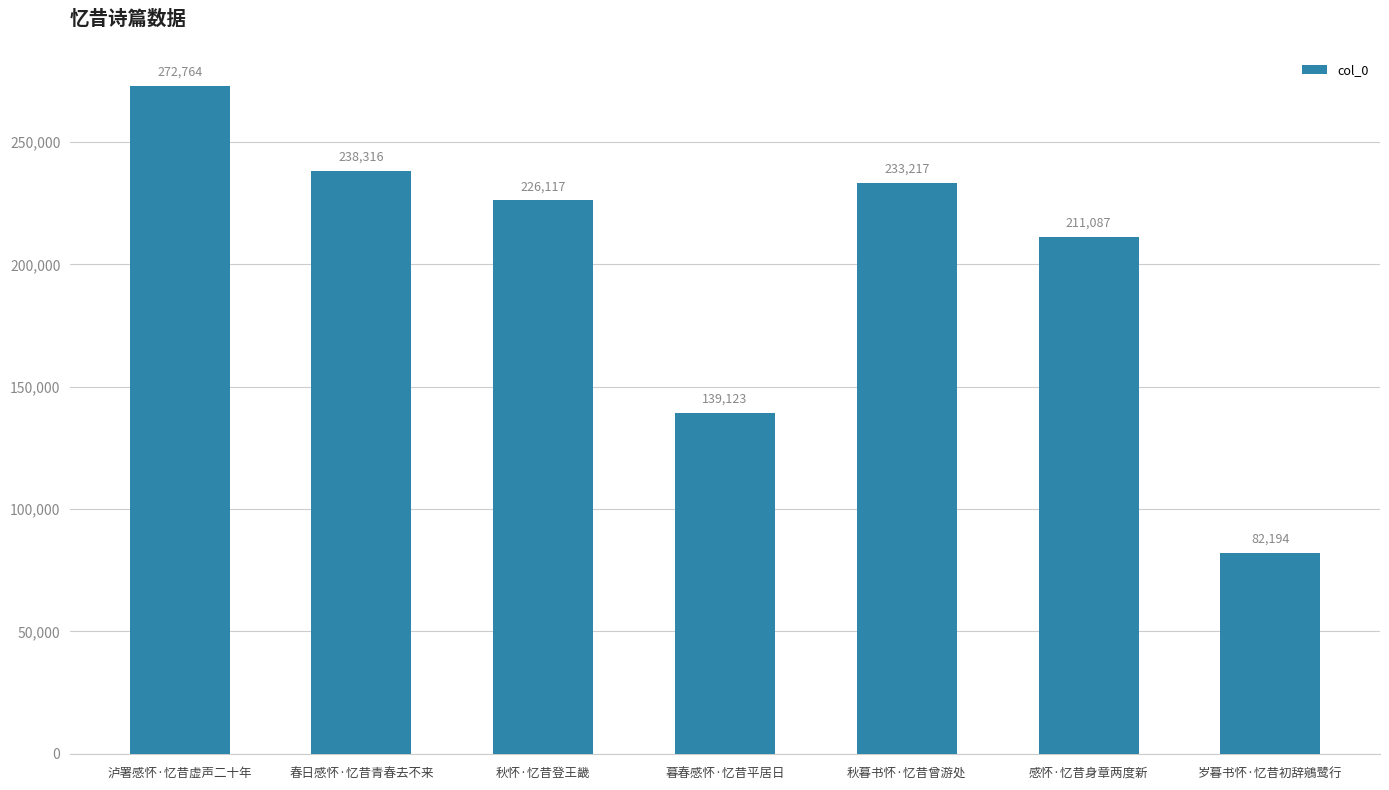

Which category has the lowest value across all series?

岁暮书怀·忆昔初辞鵷鹭行